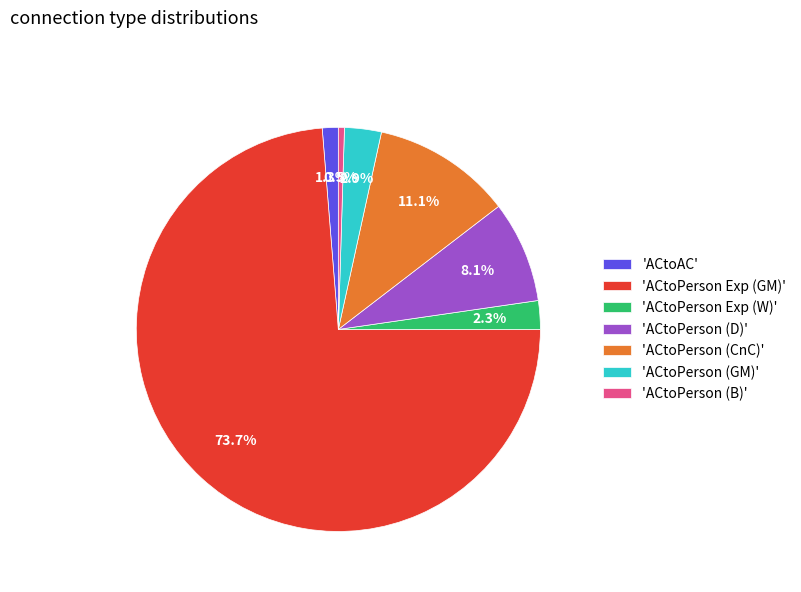

Which has a higher value, 'ACtoPerson (GM)' or 'ACtoPerson Exp (W)'?

'ACtoPerson (GM)'